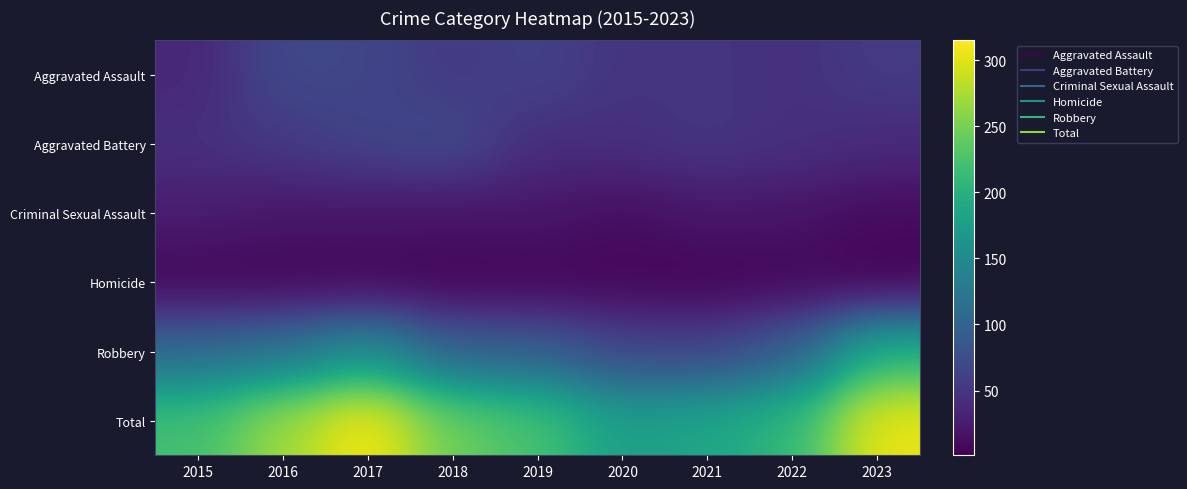

Count the number of data series in this chart.

6